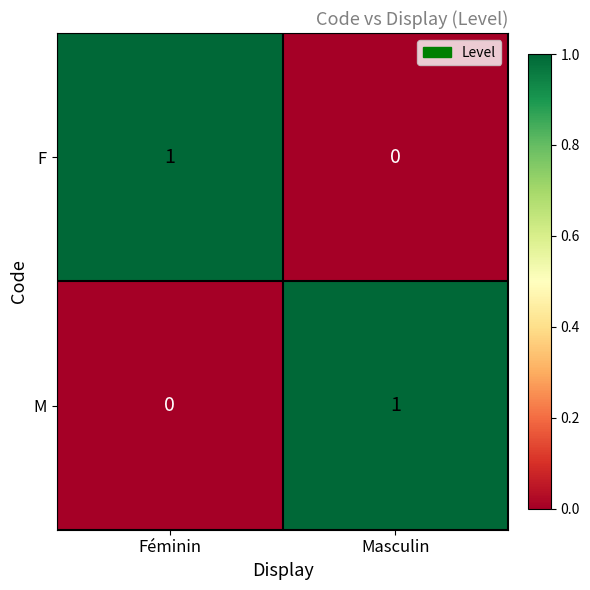

Which category has the highest value in the M series?

Masculin